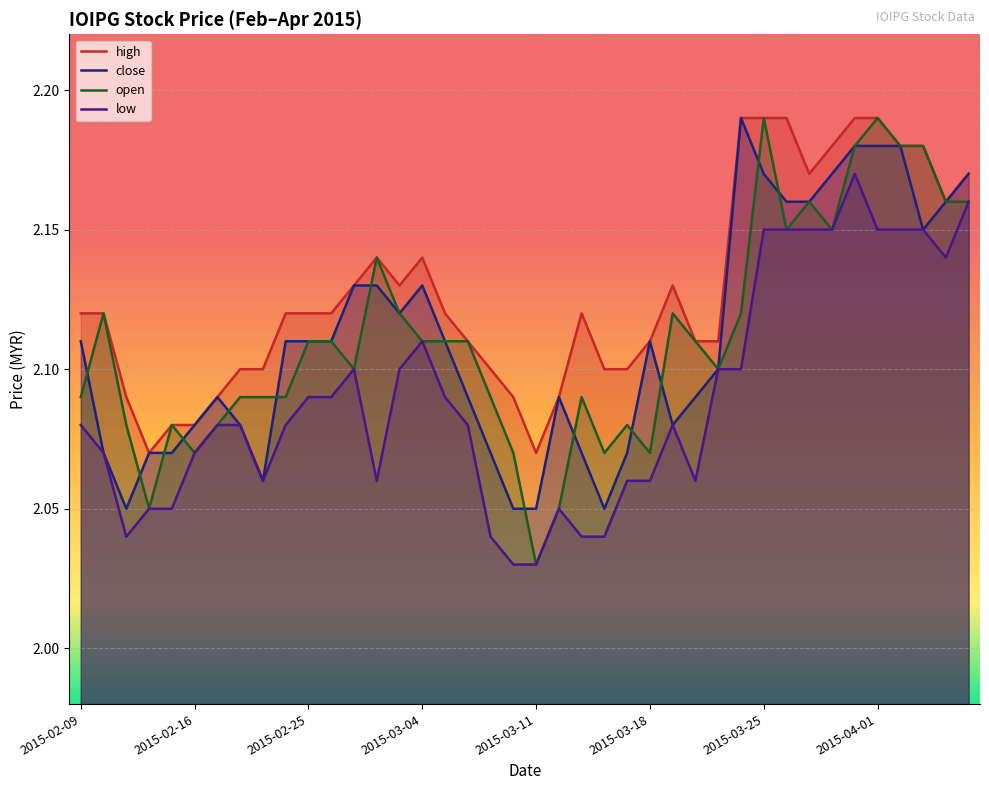

True or false: high has a value of 2.1 at 2015-03-06.

True